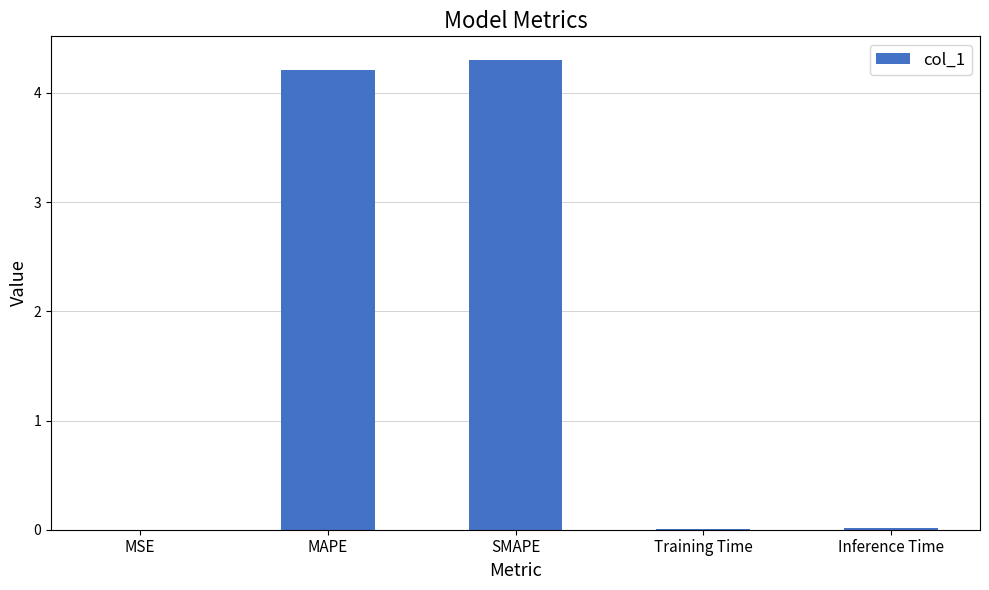

What is the maximum value shown in the chart?

4.3